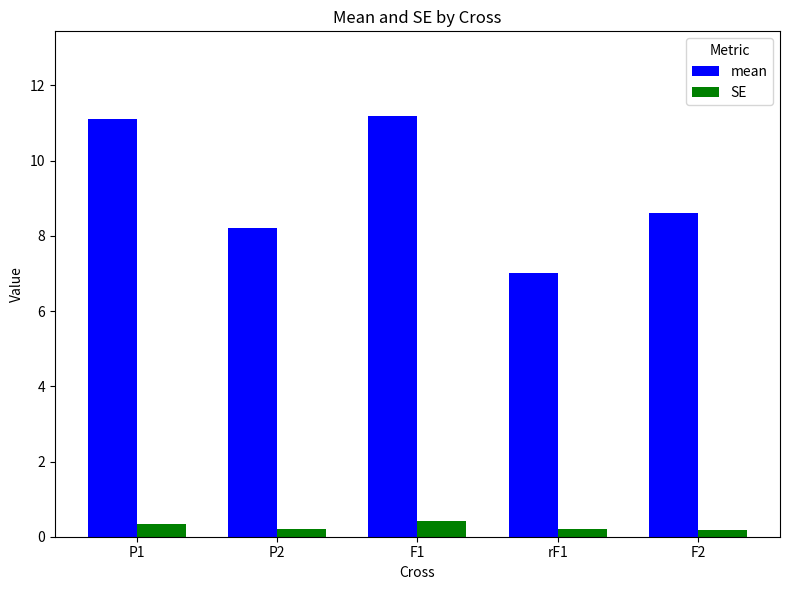

Reading left to right, what are all the values shown in this chart?

mean: 11.1	8.2	11.2	7.0	8.6
SE: 0.3	0.2	0.4	0.2	0.2